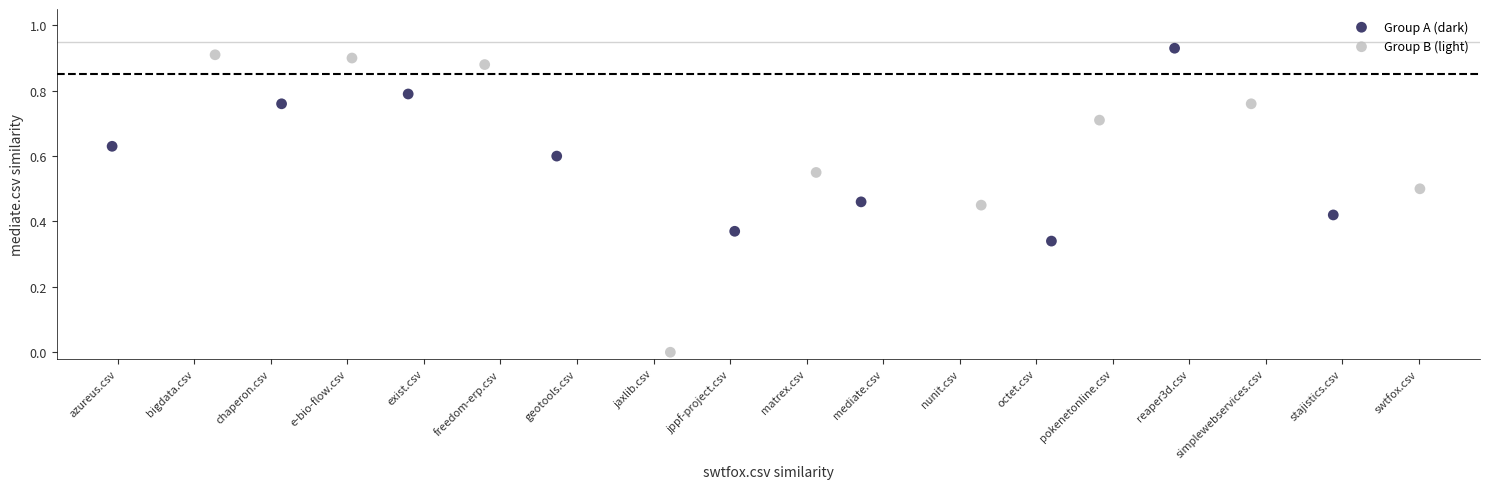

Which series reaches the minimum Y coordinate?

Group B (light)